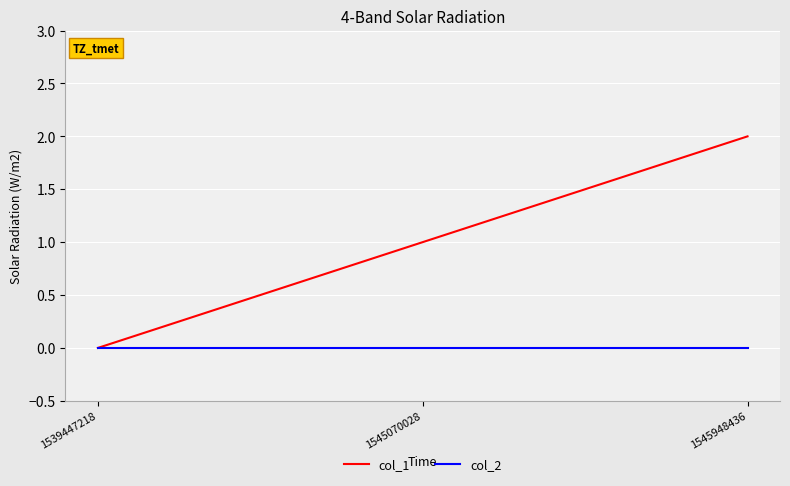

Is the value of col_2 at 1545948436 greater than the value of col_1 at 1545948436?

No